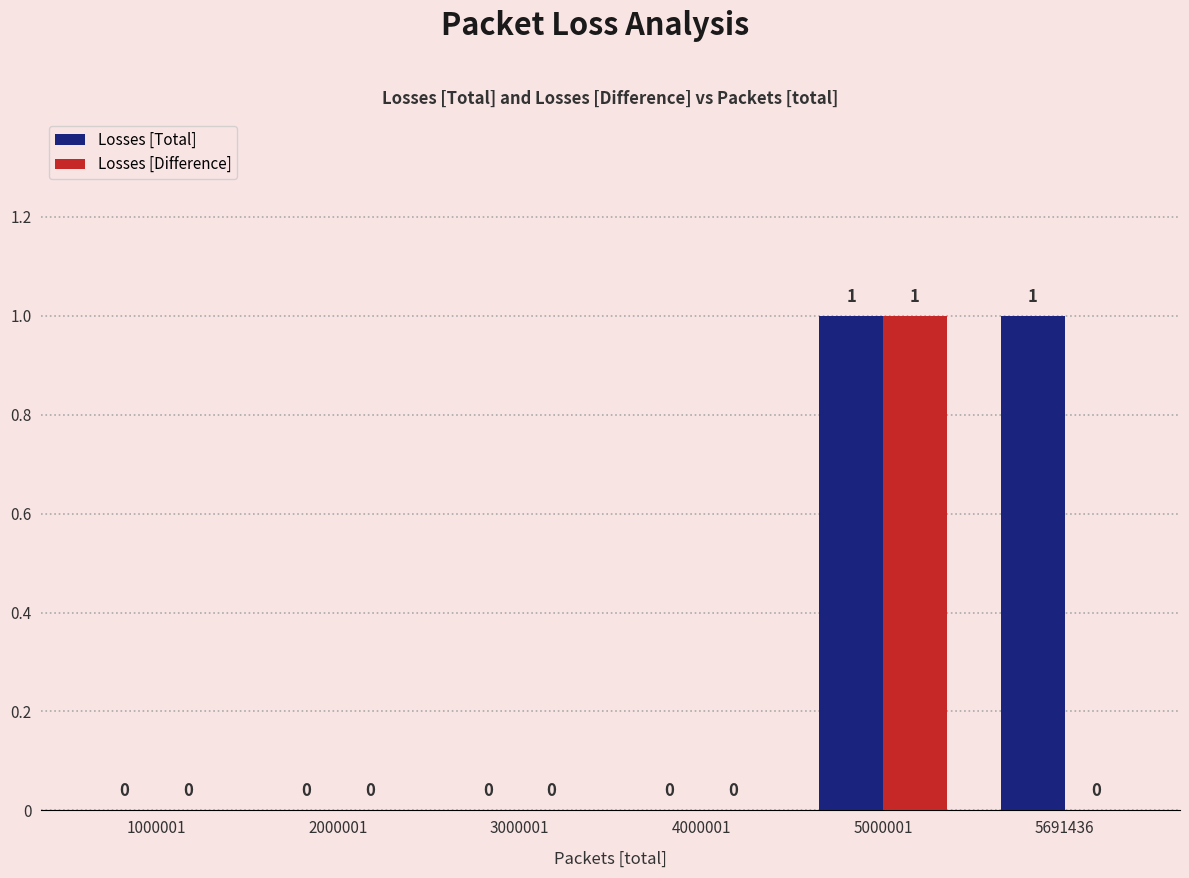

What is the sum of all Losses [Total] values?

2